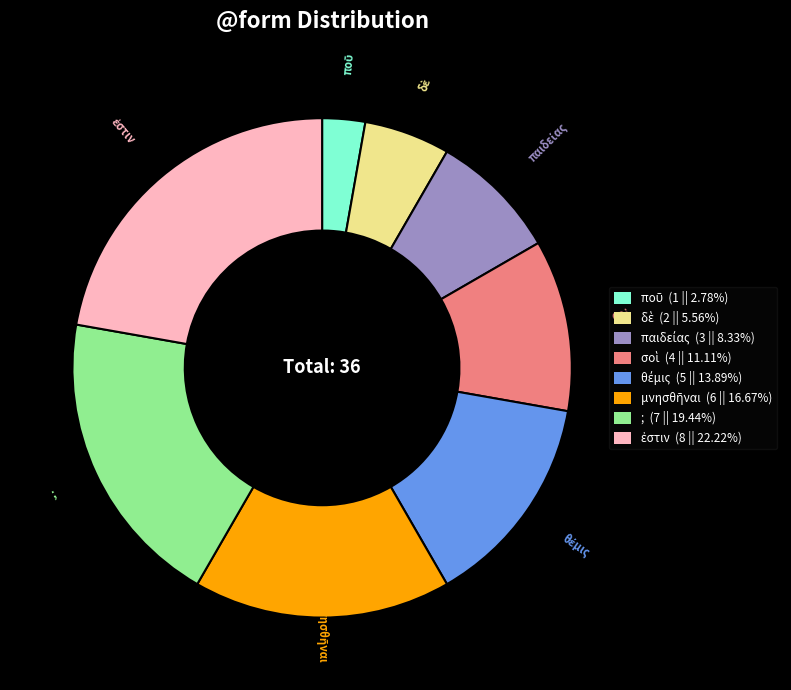

Is there a majority slice in this chart?

No